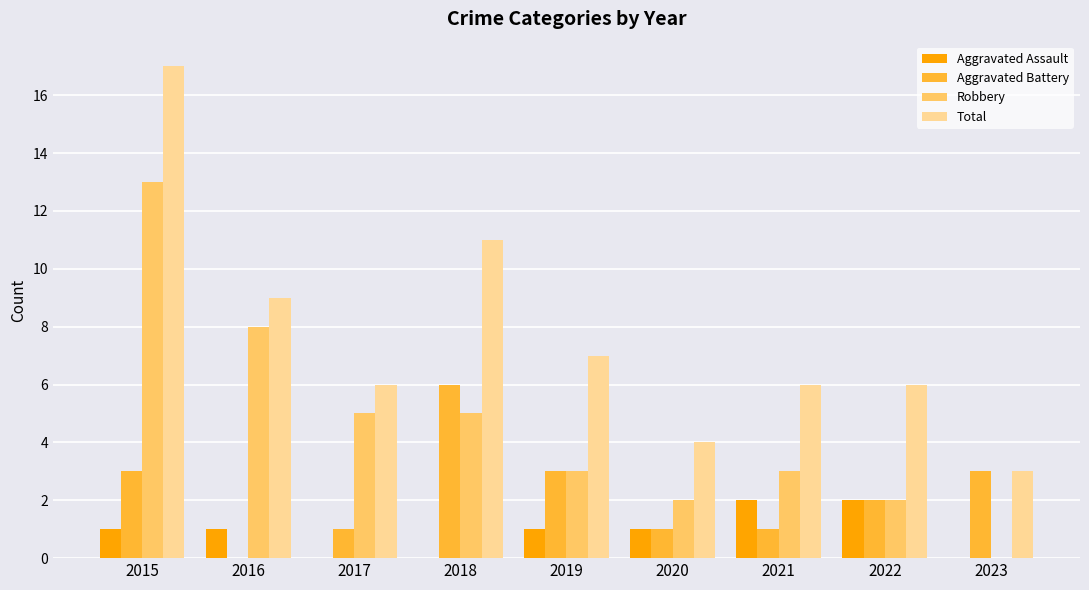

Which series changed the most between 2019 and 2020?

Total